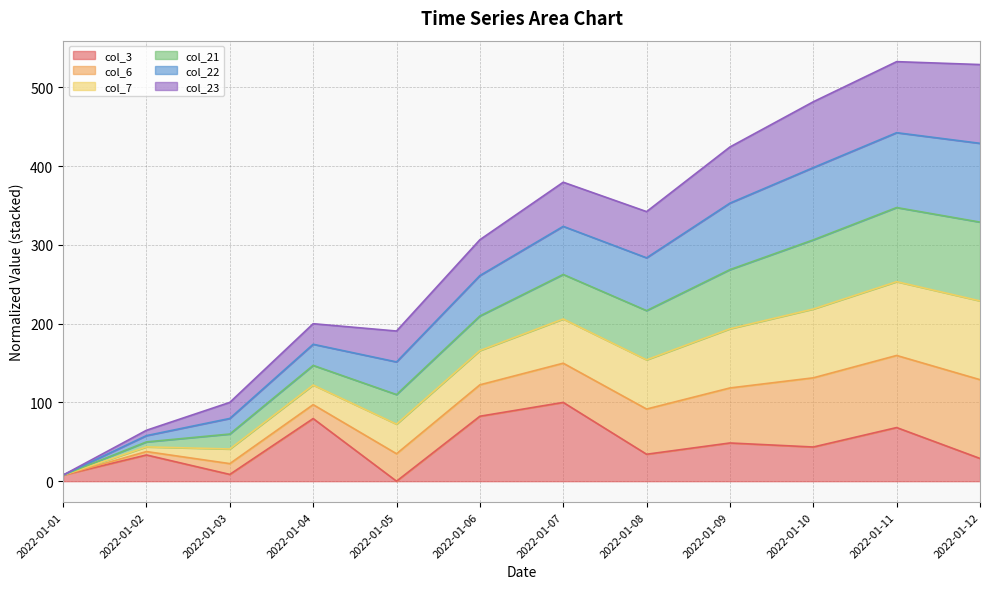

What is the spread (max minus min) of values at 2022-01-04?

120.4